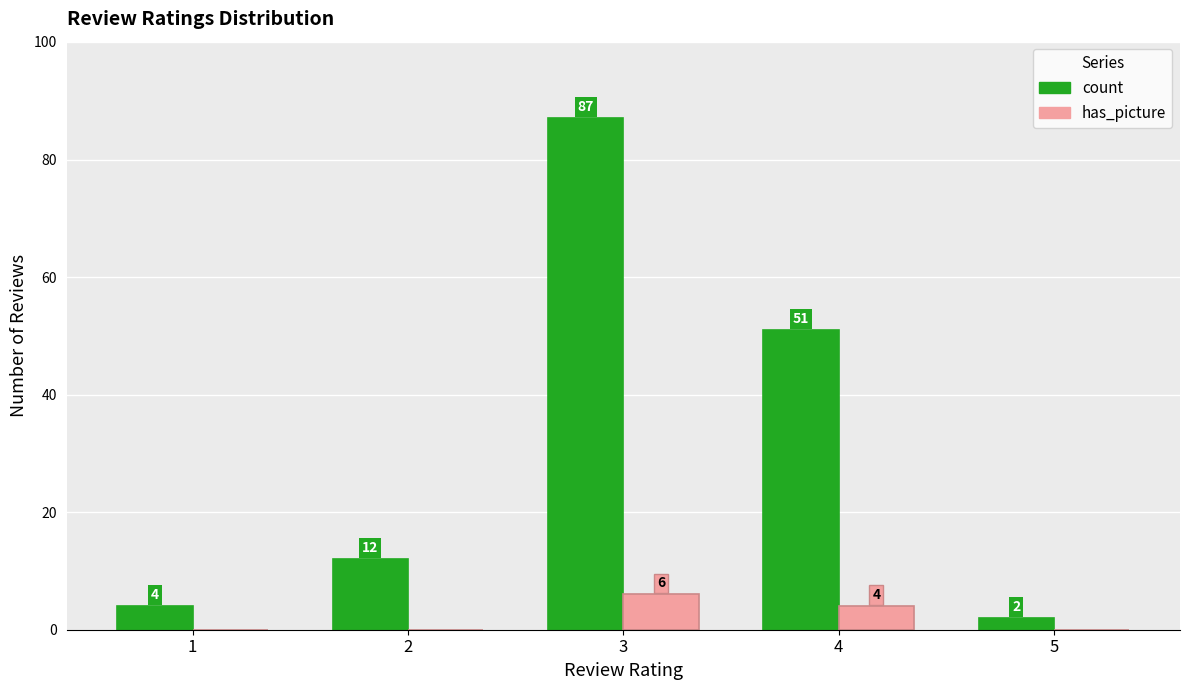

What is the sum of all count values?

156